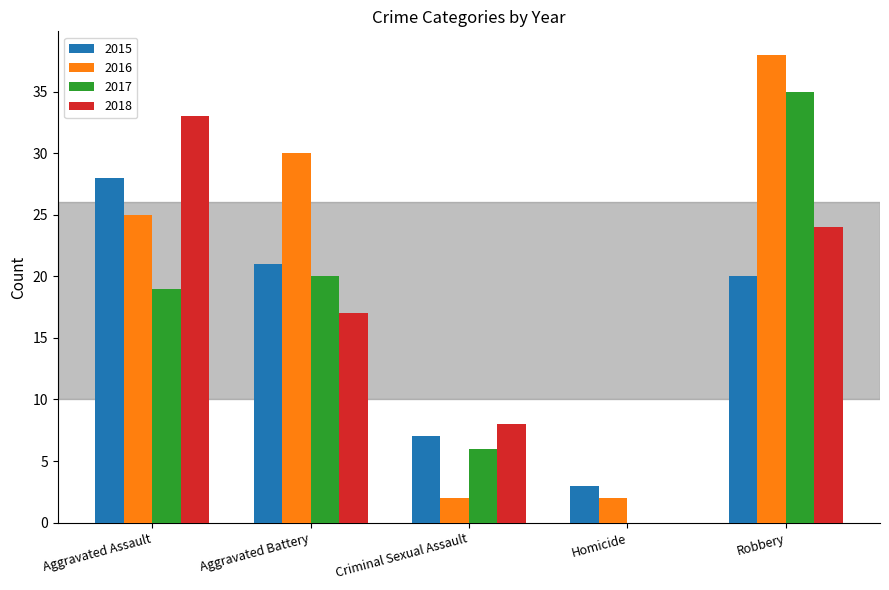

At which label does 2017 reach its peak?

Robbery